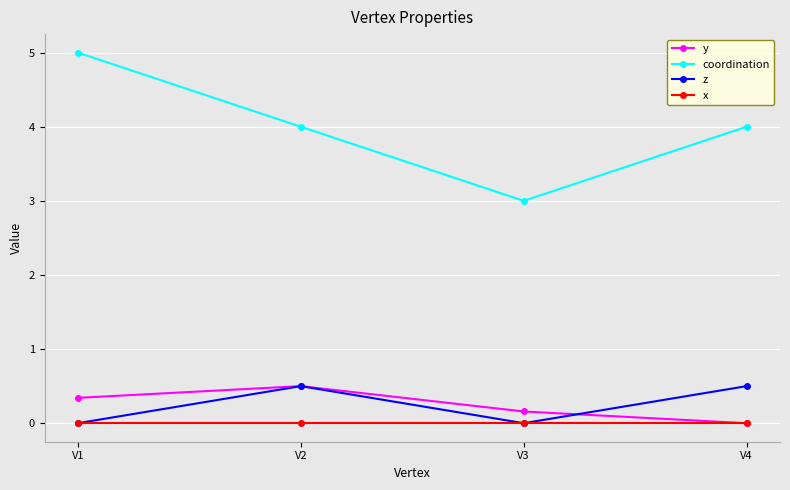

What is the difference between the maximum and minimum values in the z series?

0.5